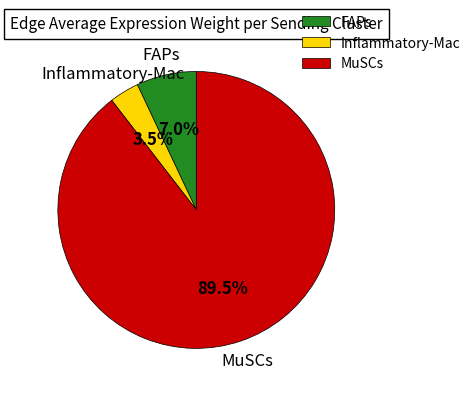

Is it true that FAPs is 7% of the pie?

True